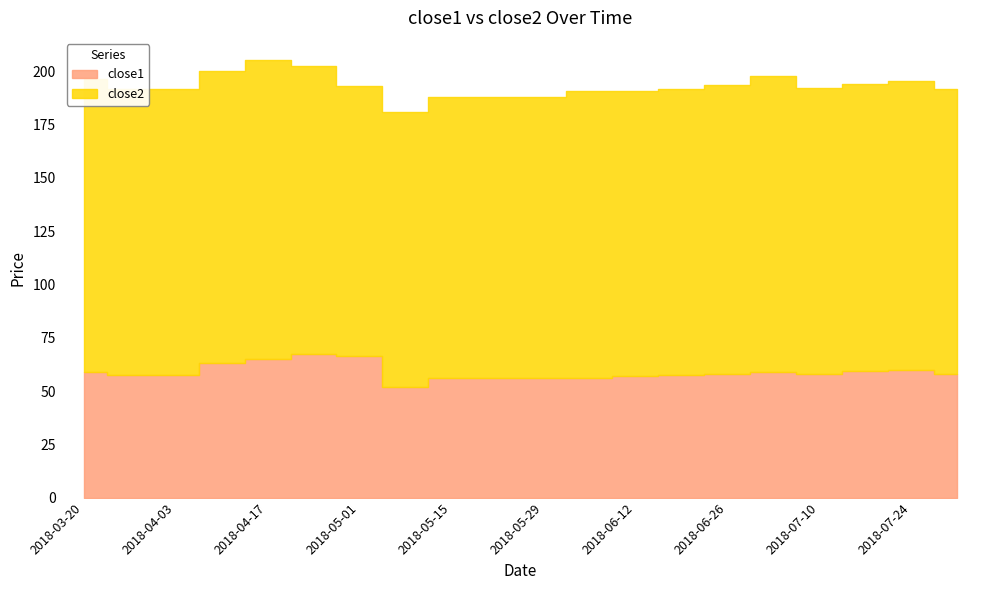

Which category has the highest value across all series?

2018-04-17